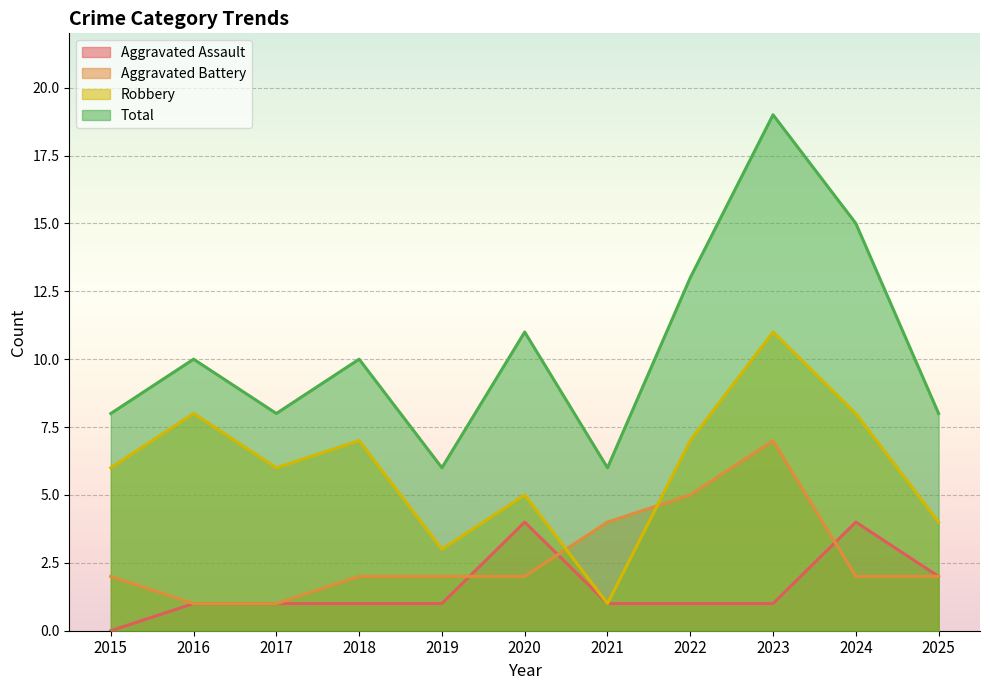

Where is Robbery nearest to the value 6?

2015